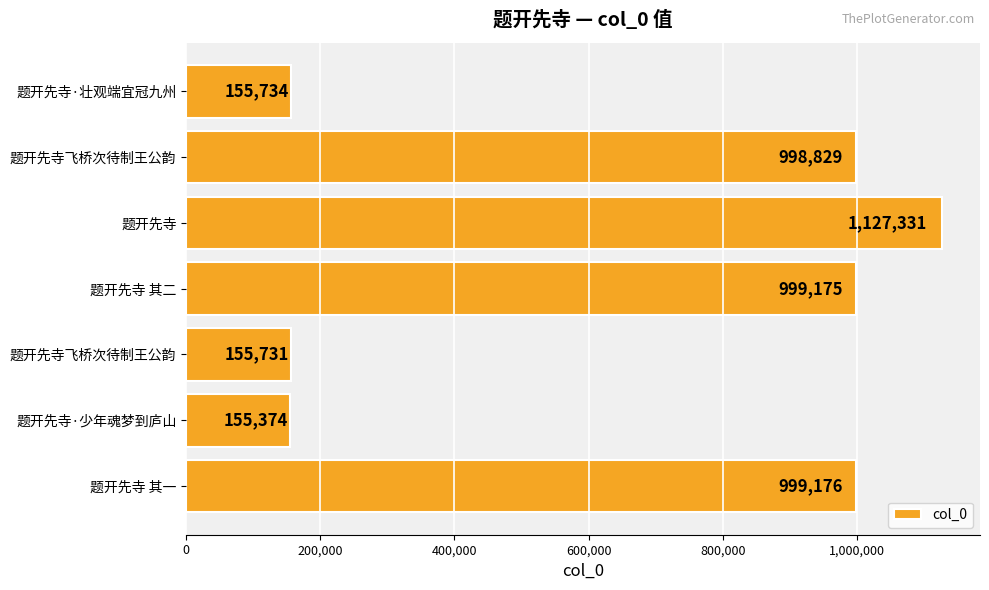

Does the chart contain any negative values?

No